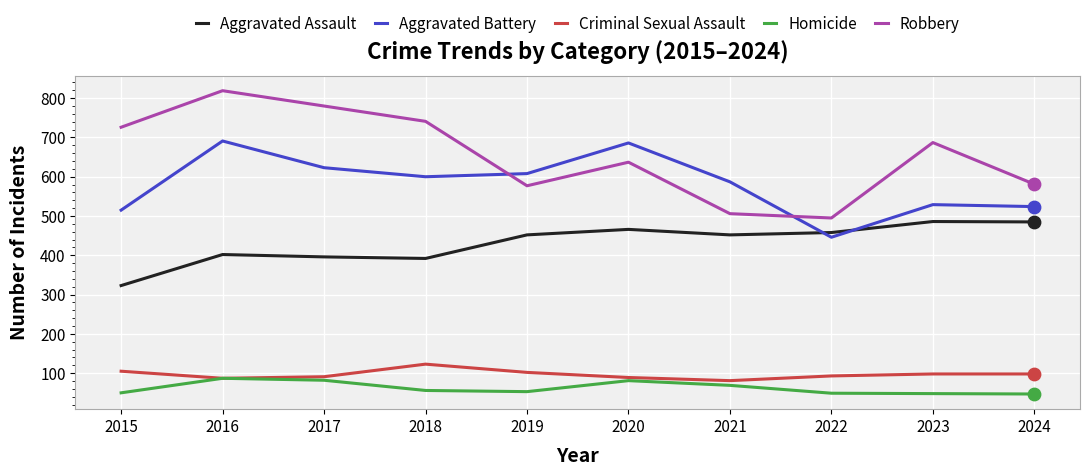

Which series has the widest spread of values?

Robbery